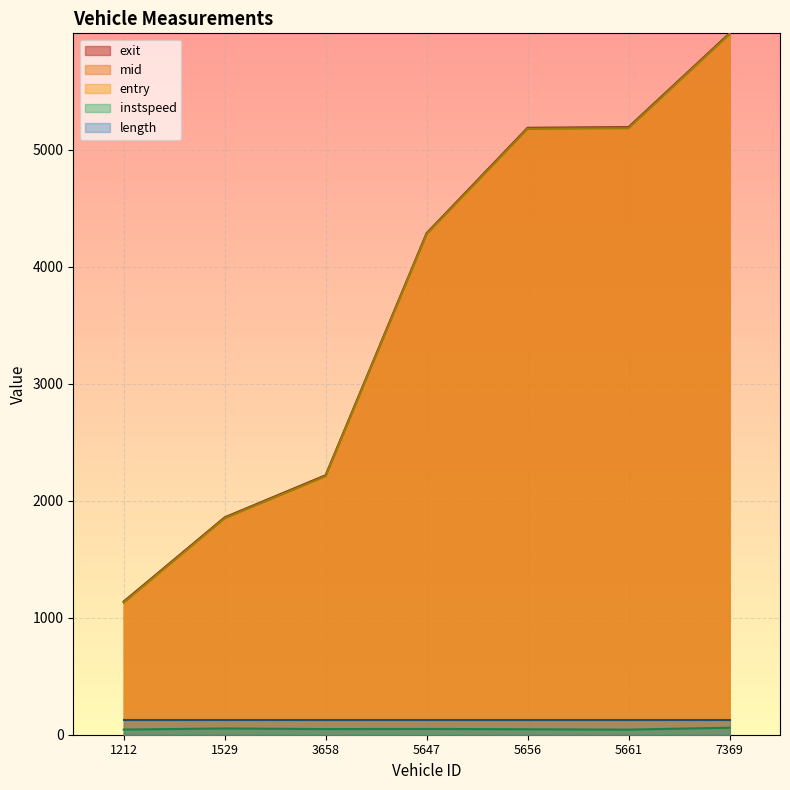

Which series has the largest total across all categories?

exit